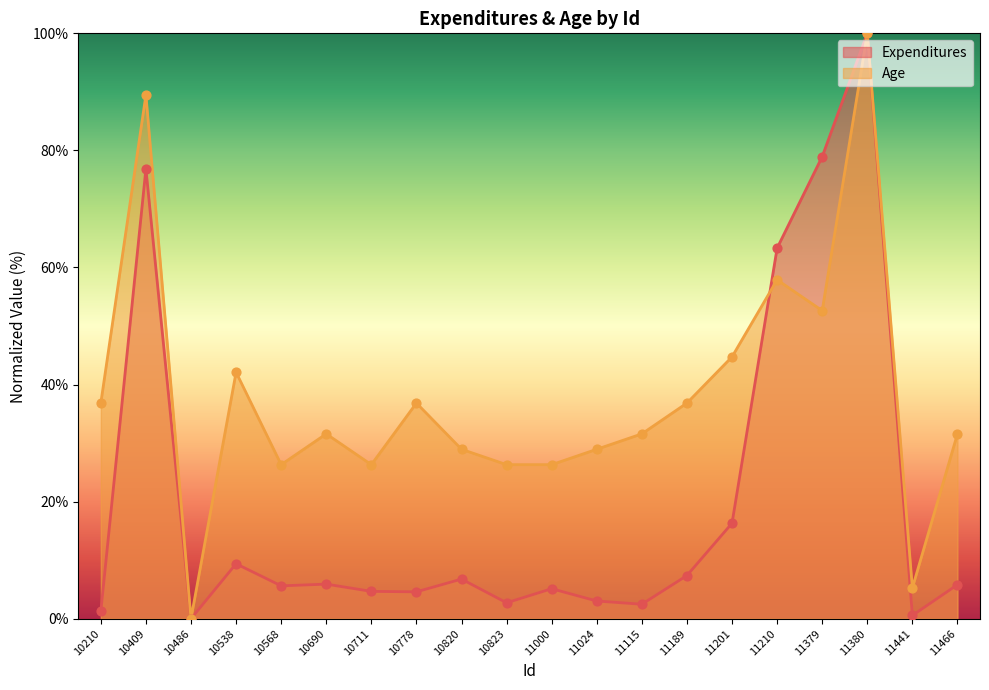

Which series contains the lowest Y value?

Expenditures